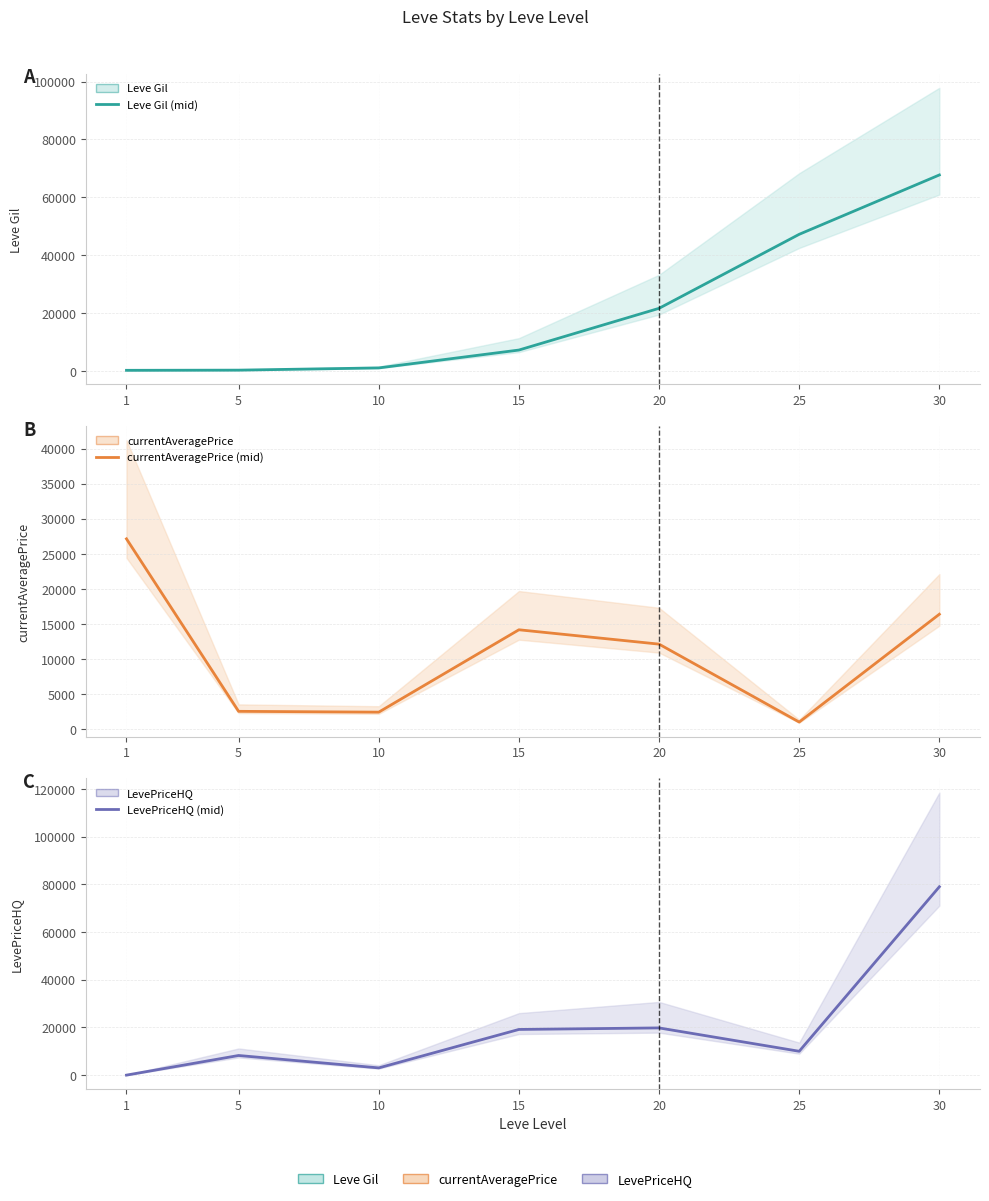

What is the spread (max minus min) of values at 25?

46223